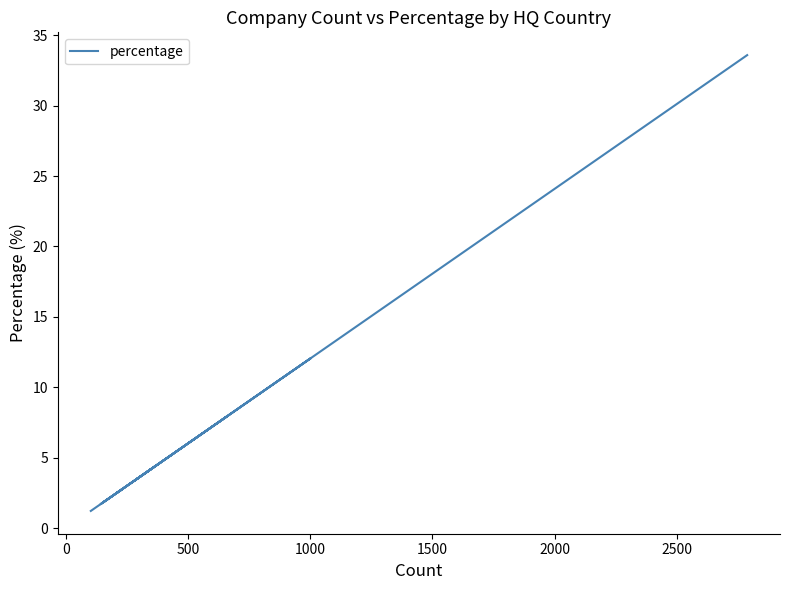

The value at 15 is 7.6. True or false?

False